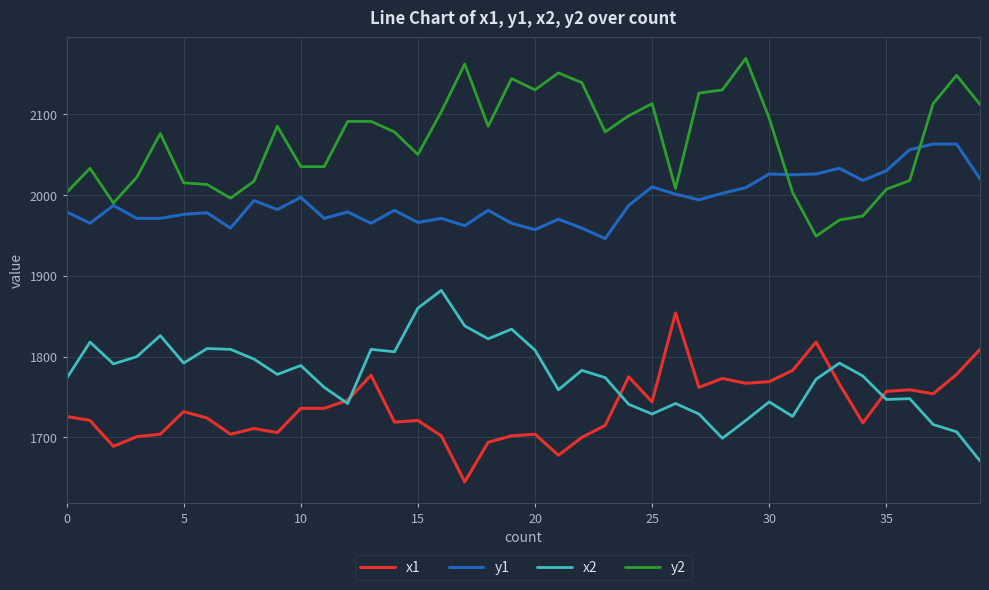

What is the minimum value shown in the chart?

1645